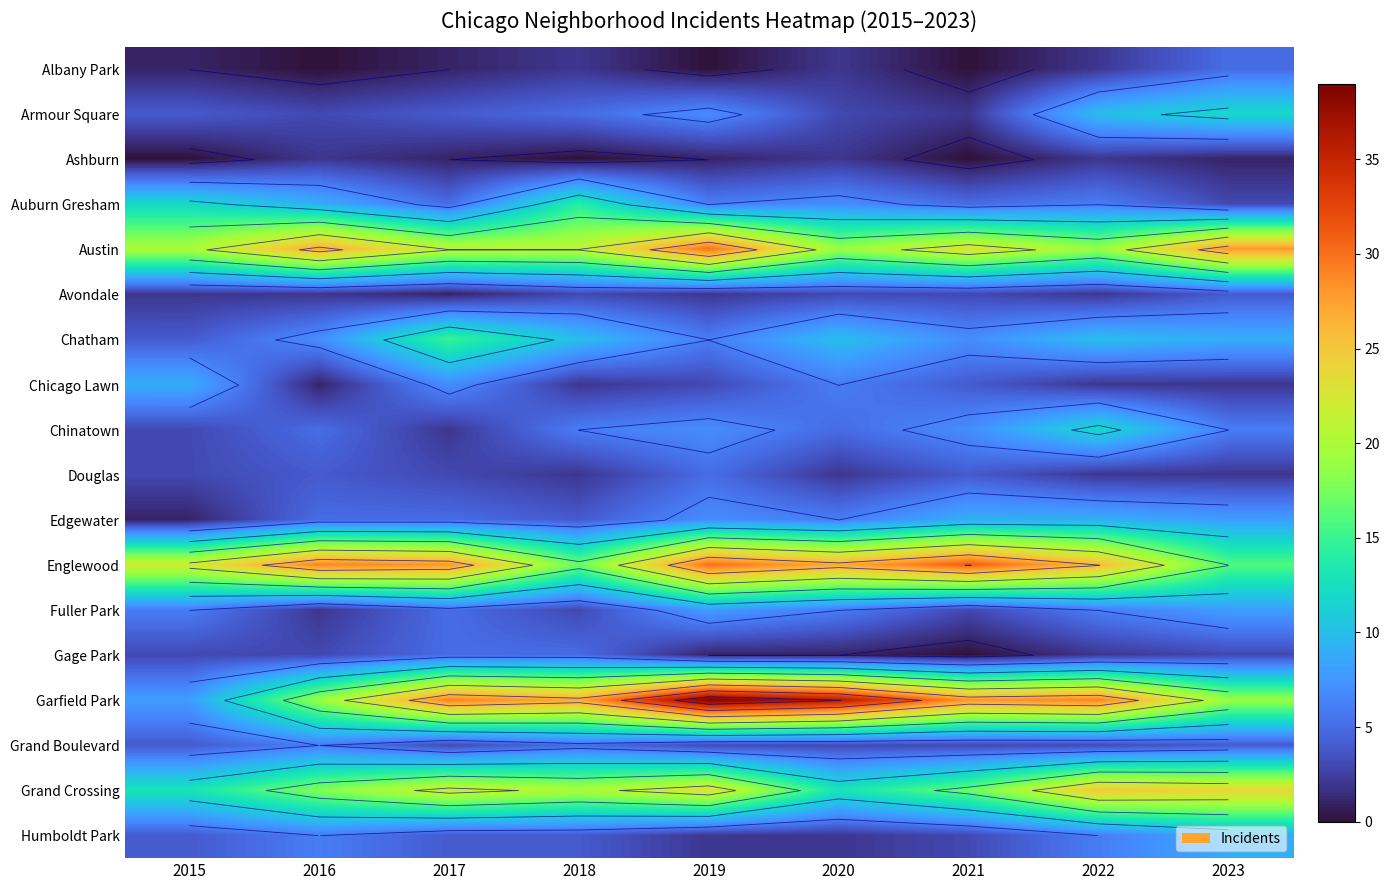

Is it true that Englewood equals 12 at 2017?

False